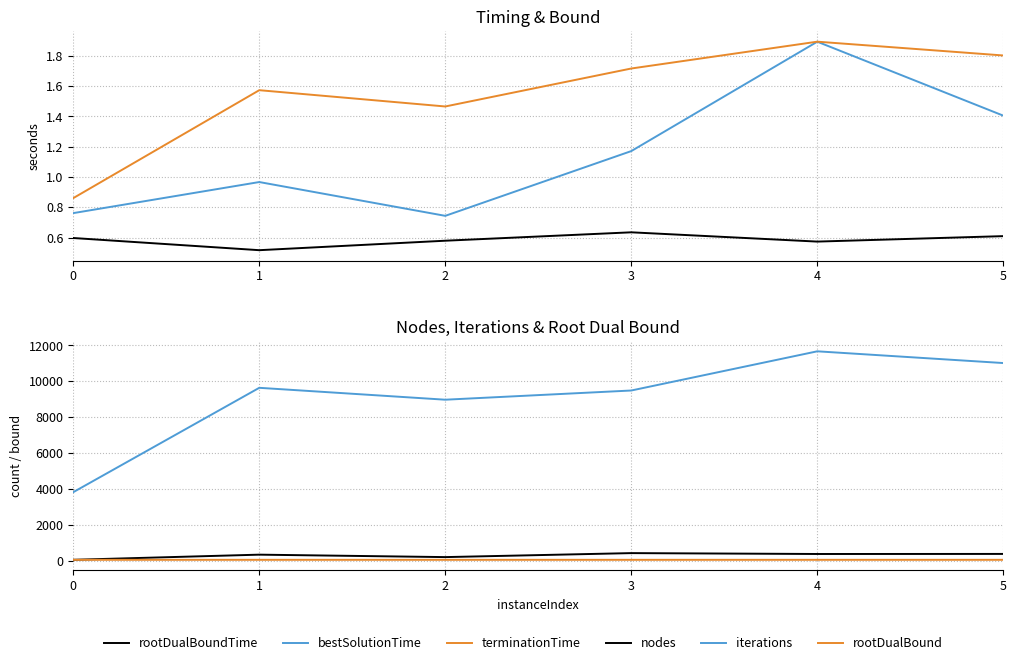

What is the sum of all bestSolutionTime values?

6.9